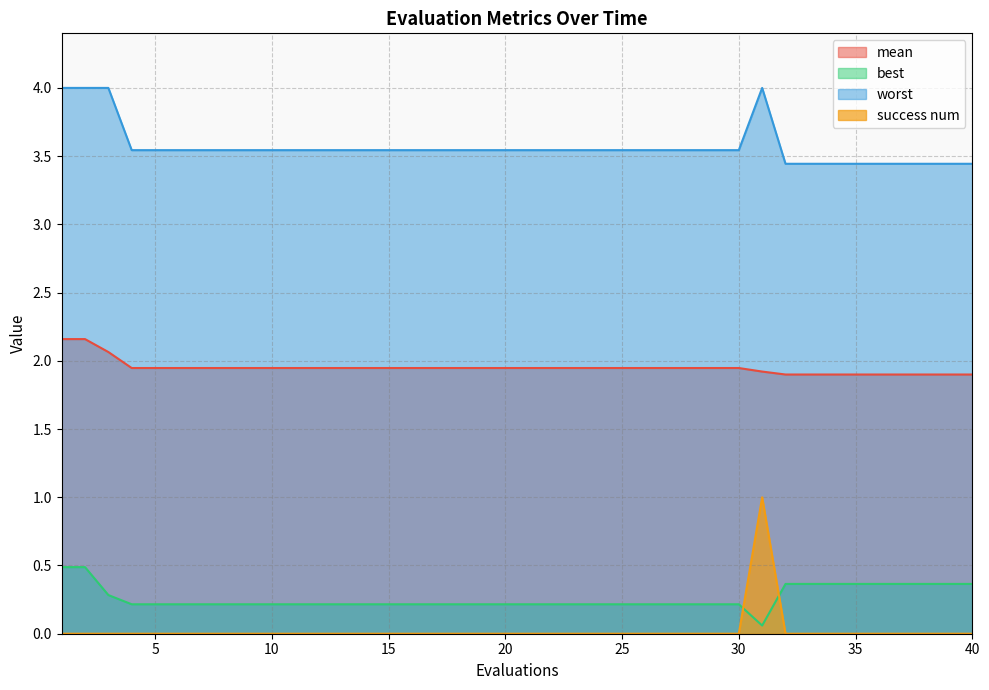

Reading left to right, extract all data points from this chart.

mean: 1=2.2	2=2.2	3=2.1	4=1.9	5=1.9	6=1.9	7=1.9	8=1.9	9=1.9	10=1.9	11=1.9	12=1.9	13=1.9	14=1.9	15=1.9	16=1.9	17=1.9	18=1.9	19=1.9	20=1.9	21=1.9	22=1.9	23=1.9	24=1.9	25=1.9	26=1.9	27=1.9	28=1.9	29=1.9	30=1.9	31=1.9	32=1.9	33=1.9	34=1.9	35=1.9	36=1.9	37=1.9	38=1.9	39=1.9	40=1.9
best: 1=0.5	2=0.5	3=0.3	4=0.2	5=0.2	6=0.2	7=0.2	8=0.2	9=0.2	10=0.2	11=0.2	12=0.2	13=0.2	14=0.2	15=0.2	16=0.2	17=0.2	18=0.2	19=0.2	20=0.2	21=0.2	22=0.2	23=0.2	24=0.2	25=0.2	26=0.2	27=0.2	28=0.2	29=0.2	30=0.2	31=0.1	32=0.4	33=0.4	34=0.4	35=0.4	36=0.4	37=0.4	38=0.4	39=0.4	40=0.4
worst: 1=4.0	2=4.0	3=4.0	4=3.5	5=3.5	6=3.5	7=3.5	8=3.5	9=3.5	10=3.5	11=3.5	12=3.5	13=3.5	14=3.5	15=3.5	16=3.5	17=3.5	18=3.5	19=3.5	20=3.5	21=3.5	22=3.5	23=3.5	24=3.5	25=3.5	26=3.5	27=3.5	28=3.5	29=3.5	30=3.5	31=4.0	32=3.4	33=3.4	34=3.4	35=3.4	36=3.4	37=3.4	38=3.4	39=3.4	40=3.4
success num: 1=0.0	2=0.0	3=0.0	4=0.0	5=0.0	6=0.0	7=0.0	8=0.0	9=0.0	10=0.0	11=0.0	12=0.0	13=0.0	14=0.0	15=0.0	16=0.0	17=0.0	18=0.0	19=0.0	20=0.0	21=0.0	22=0.0	23=0.0	24=0.0	25=0.0	26=0.0	27=0.0	28=0.0	29=0.0	30=0.0	31=1.0	32=0.0	33=0.0	34=0.0	35=0.0	36=0.0	37=0.0	38=0.0	39=0.0	40=0.0